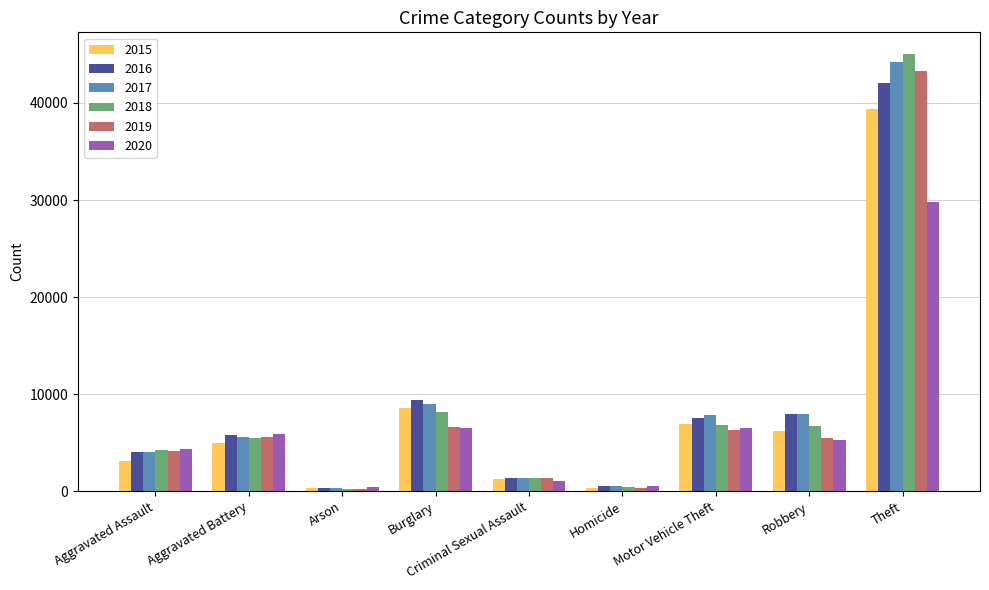

True or false: 2015 has a value of 4049 at Burglary.

False